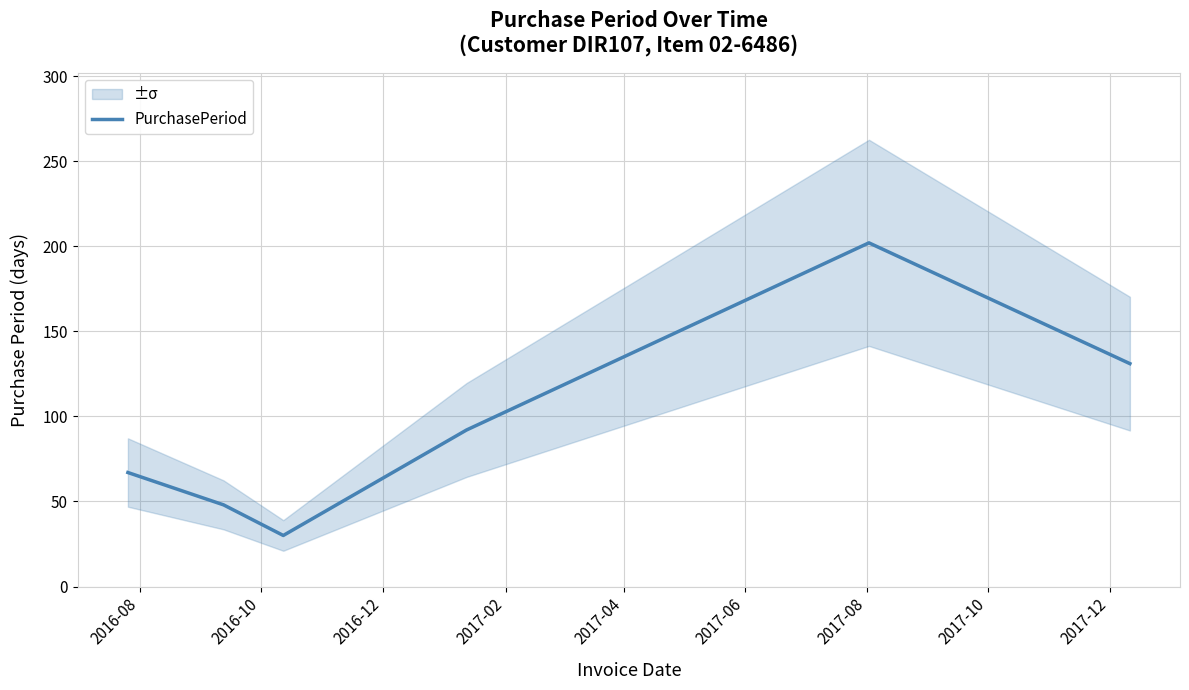

What is the maximum value for PurchasePeriod?

202